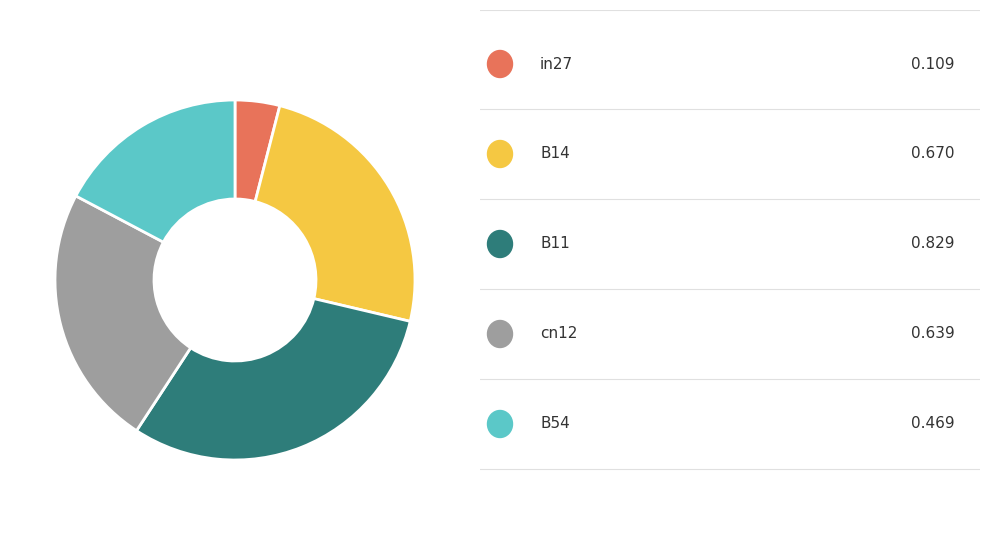

How many slices are in this pie chart?

5